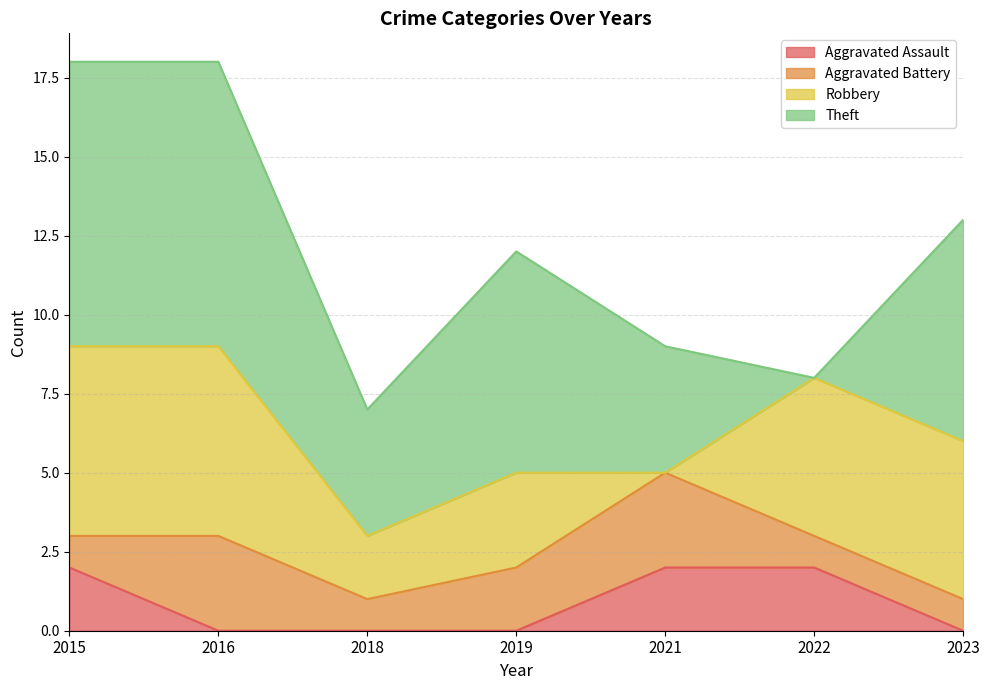

Where does the Robbery series first go above 5?

2015